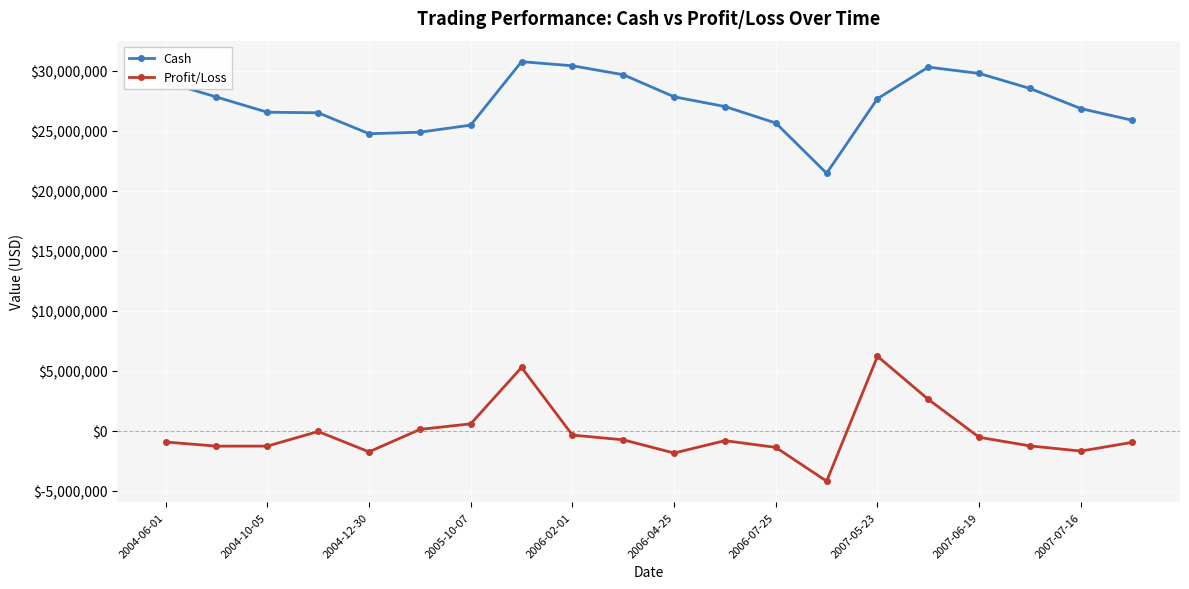

What is the minimum value for Cash?

21458937.1